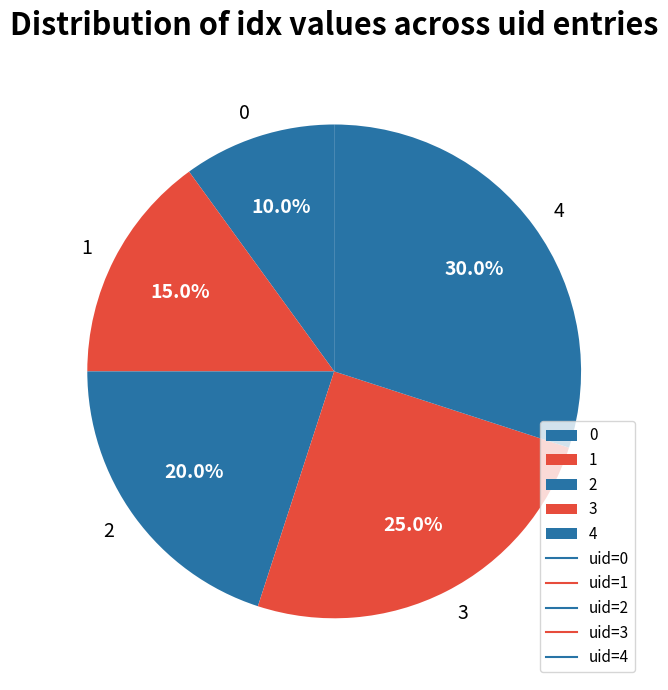

To the nearest percent, what portion does 2 represent?

20%